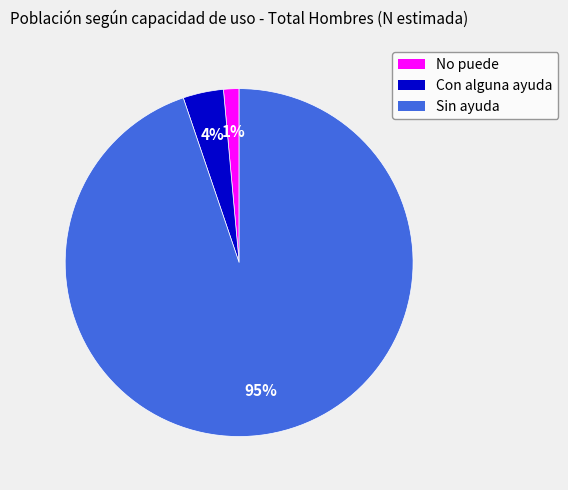

How many slices are in this pie chart?

3